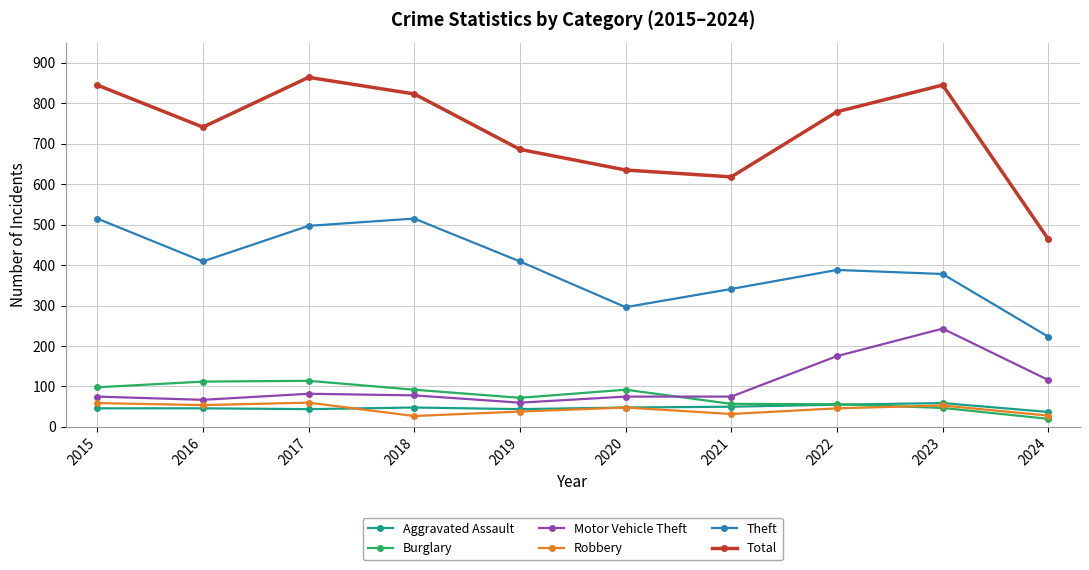

Where is Theft nearest to the value 369?

2023